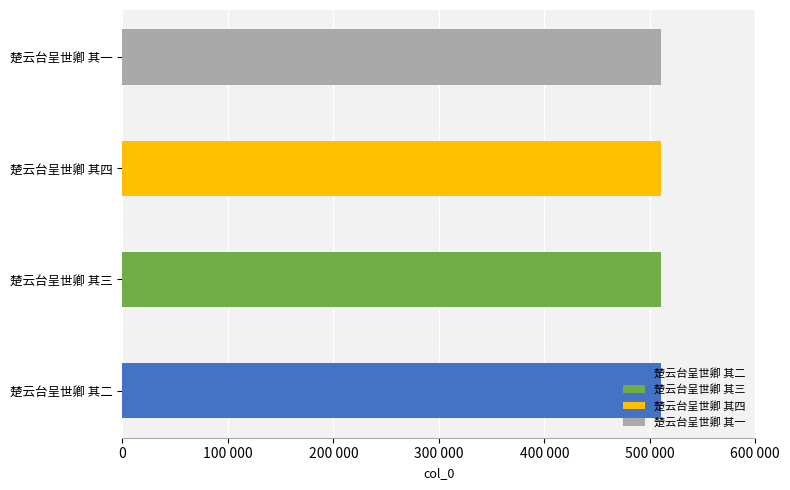

Reading left to right, transcribe all the data shown in this chart.

510807	510808	510809	510806